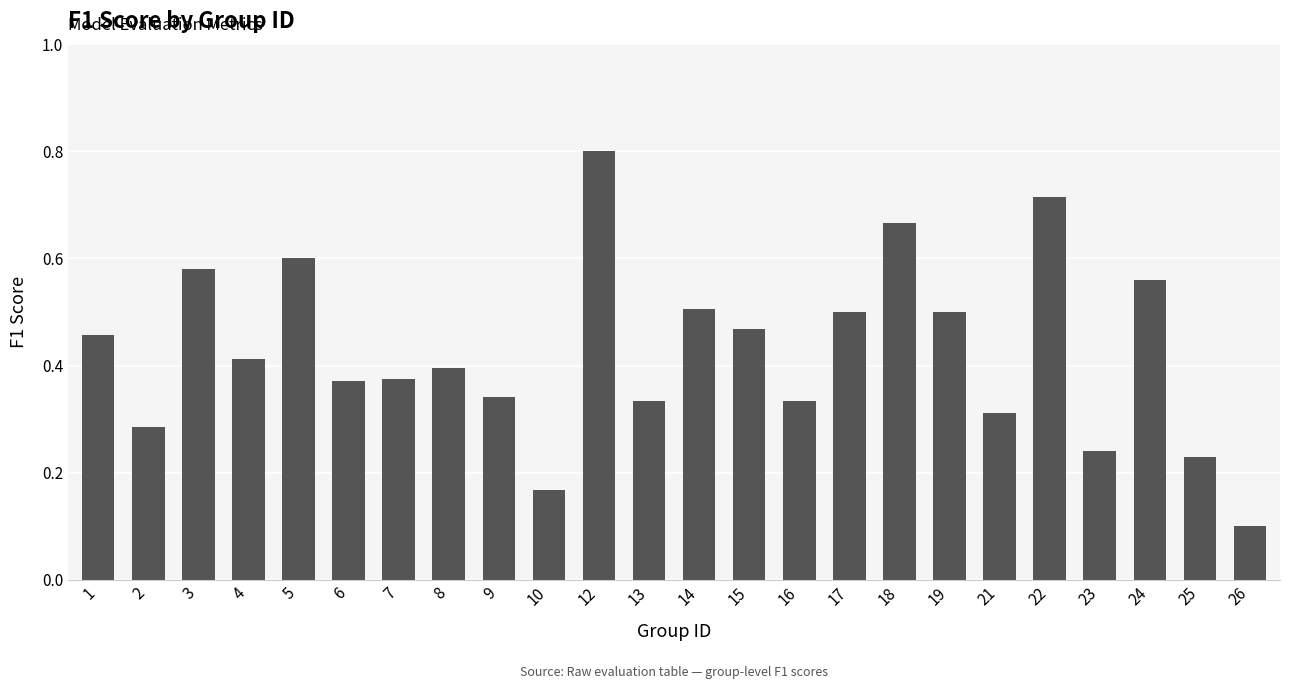

What is the sum of all values?

10.2